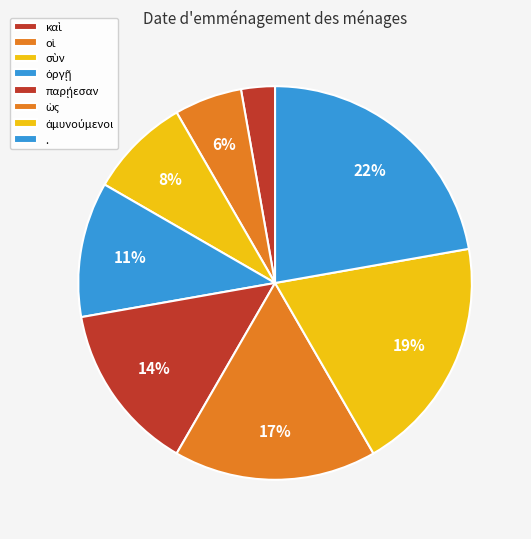

What percentage is the σὺν slice, to the nearest percent?

8%